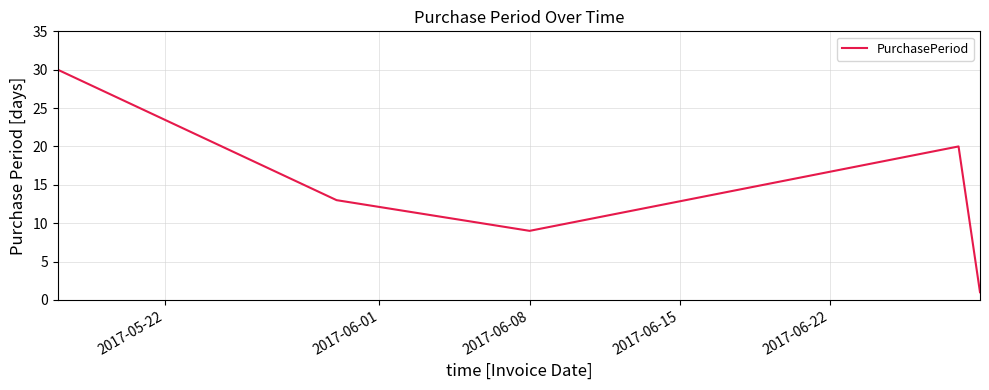

What is the smallest value displayed?

1